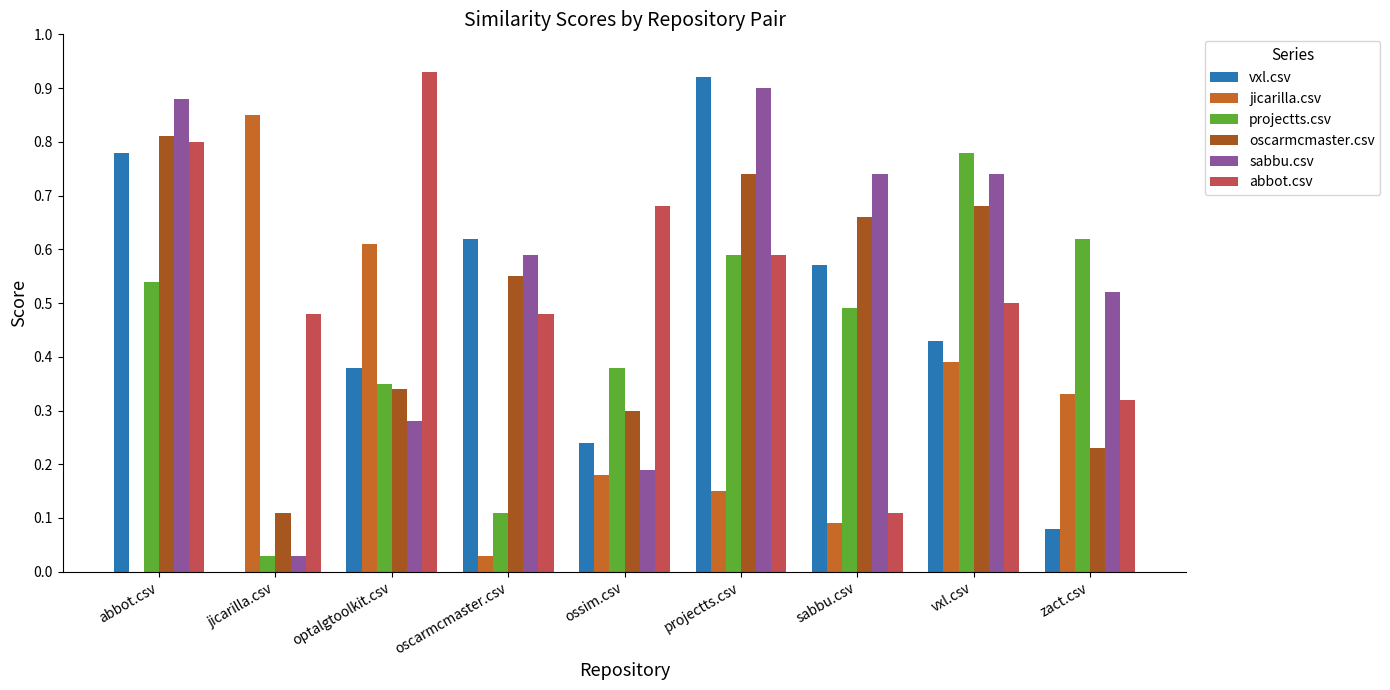

What is the difference between the highest and lowest values at jicarilla.csv?

0.8